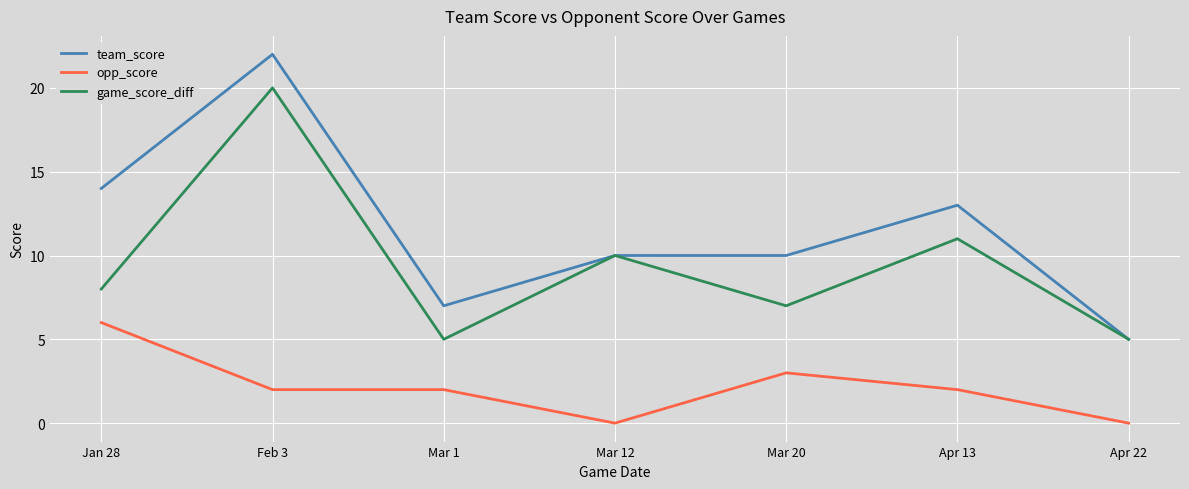

What are all the series names shown in the legend?

team_score, opp_score, game_score_diff